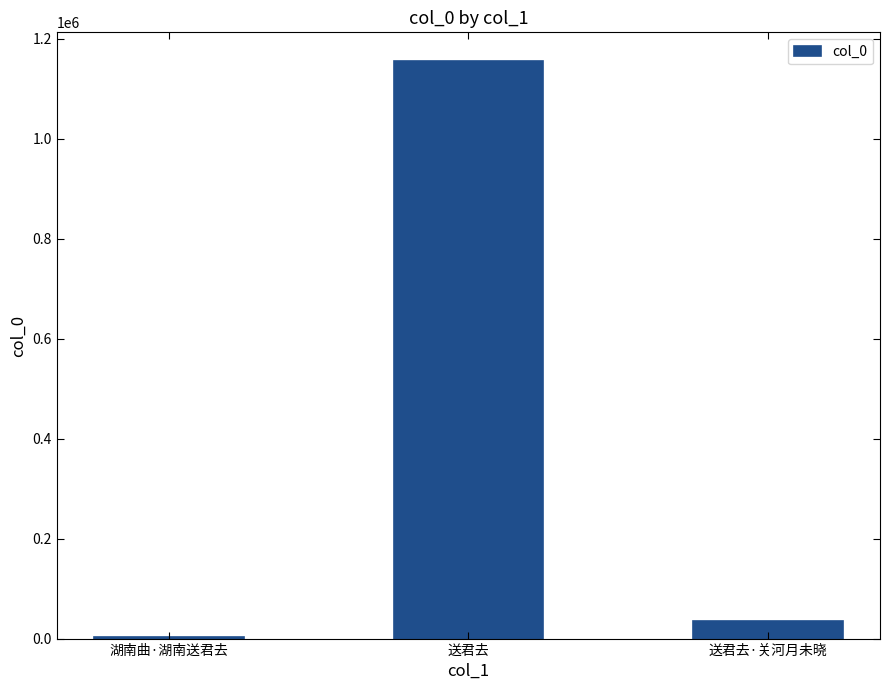

Are the bars horizontal?

No